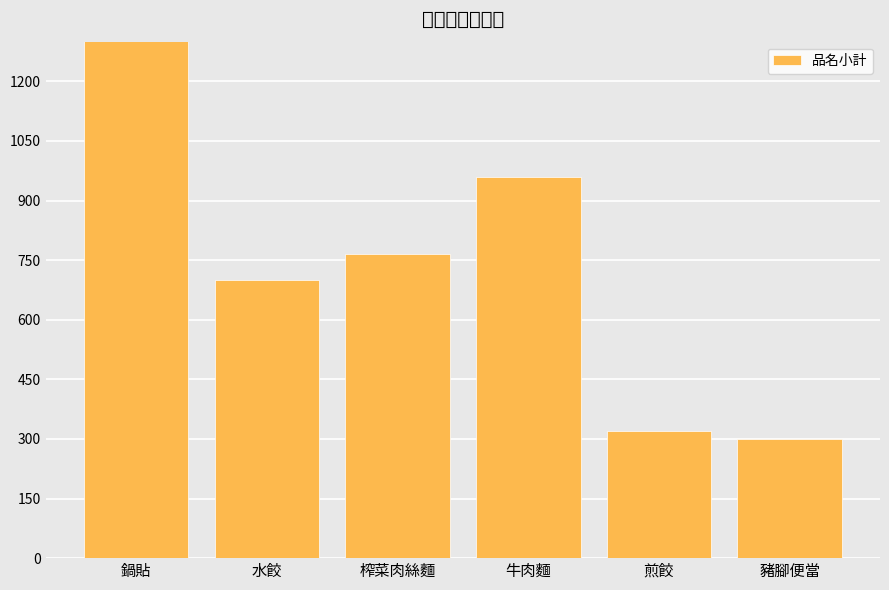

What position from the right is 豬腳便當?

1